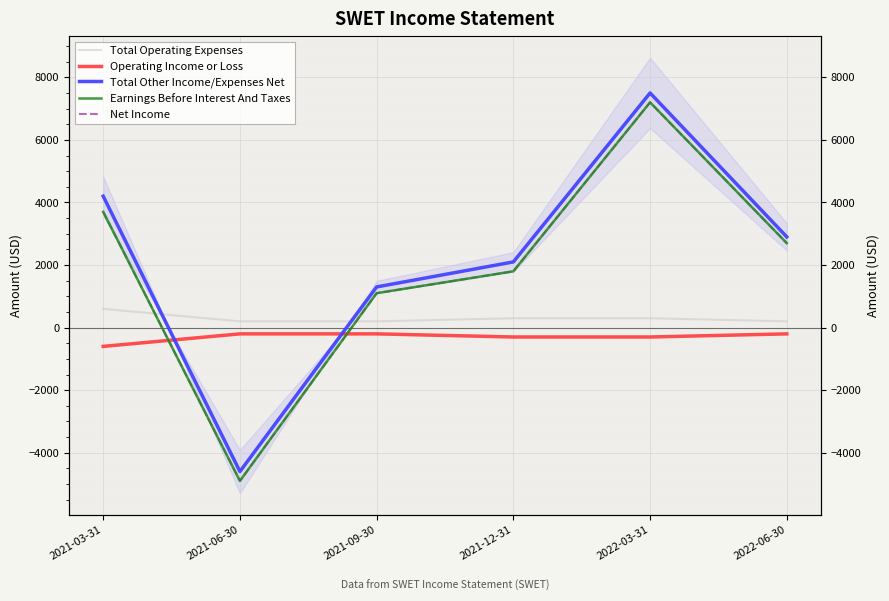

At which category does the chart reach its peak across all series?

2022-03-31